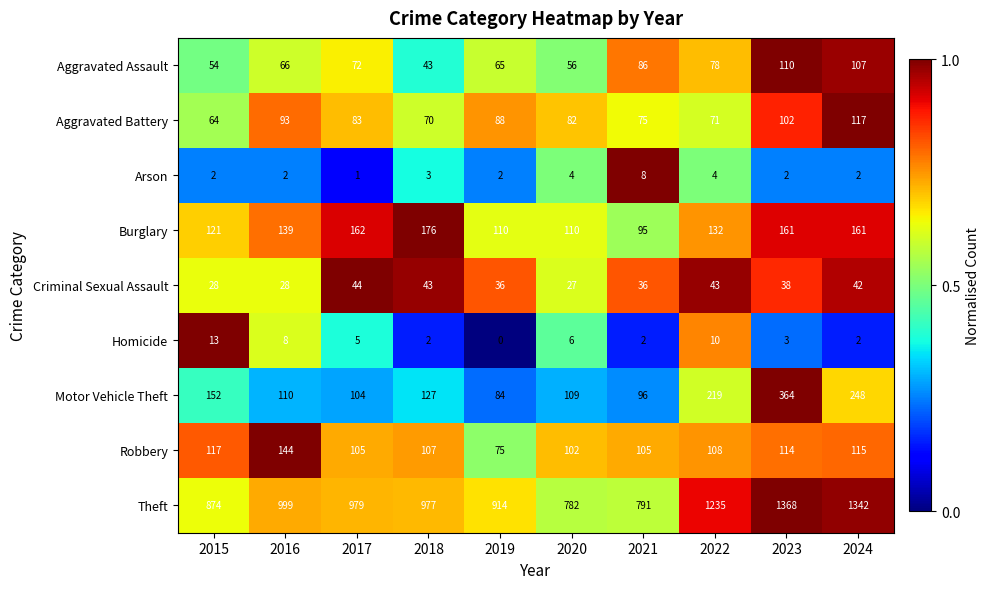

What is the difference between the second highest and second lowest values in the Aggravated Battery series?

32